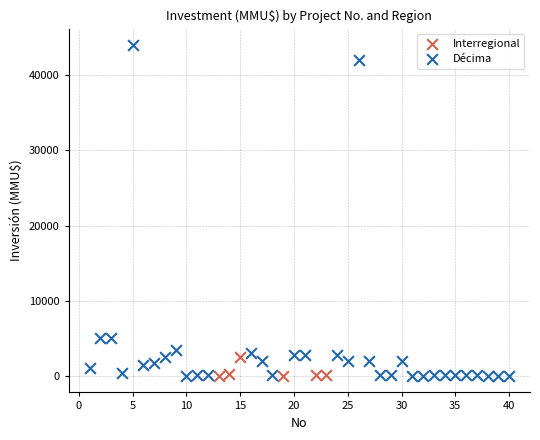

Which series reaches the maximum Y coordinate?

Décima